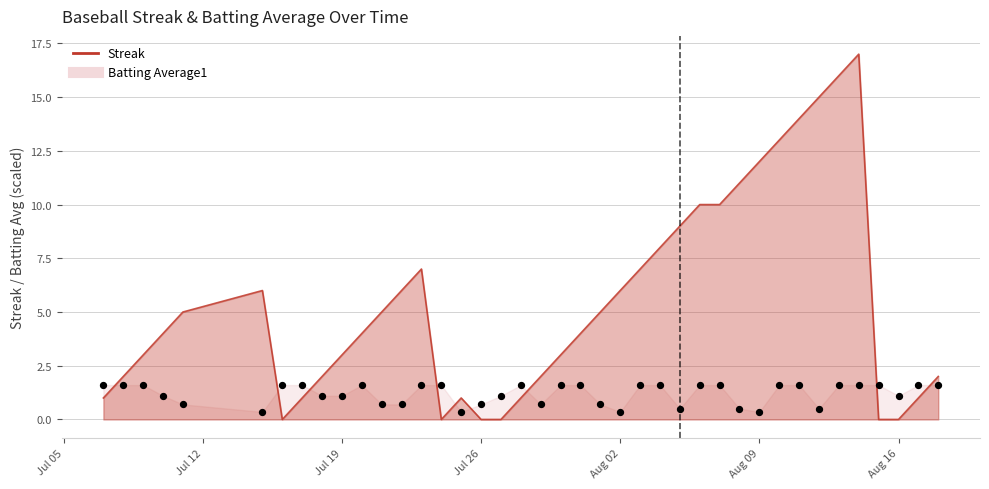

What are all the series names shown in the legend?

Streak, Batting Average1